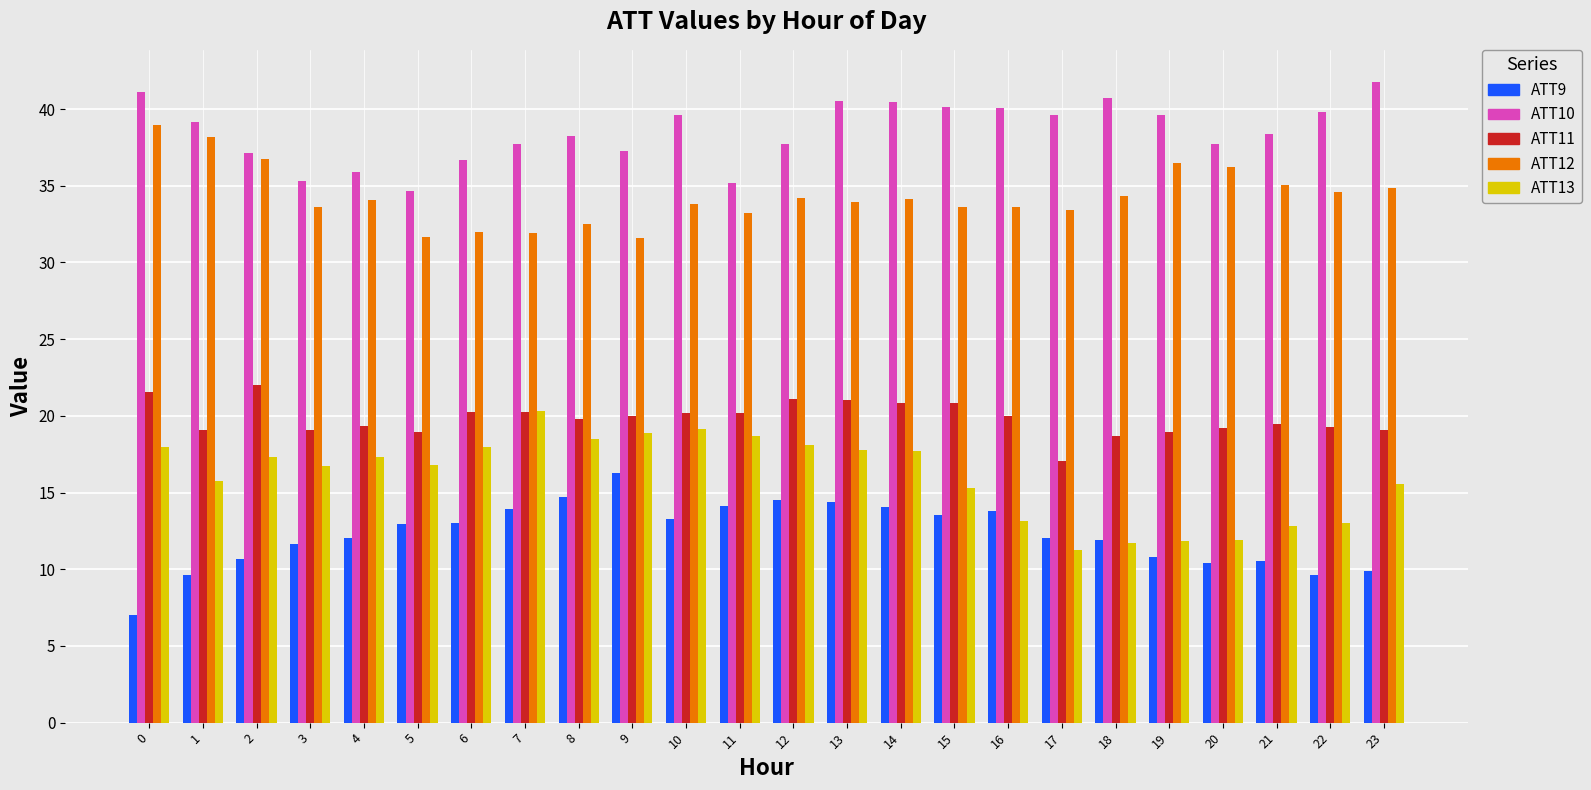

At 22, list the series in order from smallest to largest.

ATT9, ATT13, ATT11, ATT12, ATT10